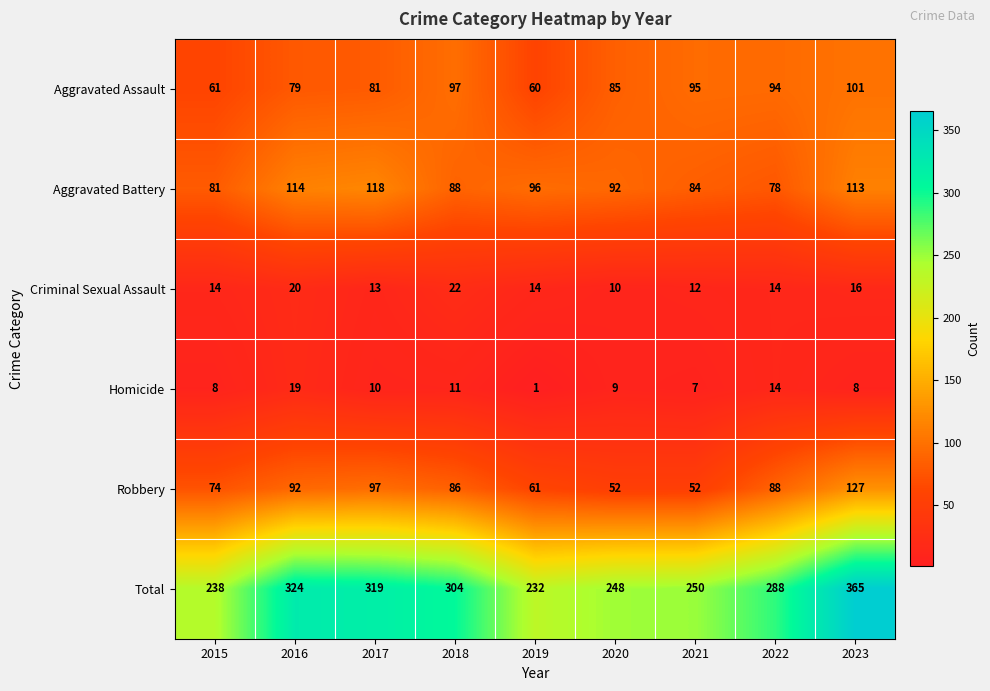

Is the value of Robbery at 2022 greater than the value of Aggravated Assault at 2017?

Yes